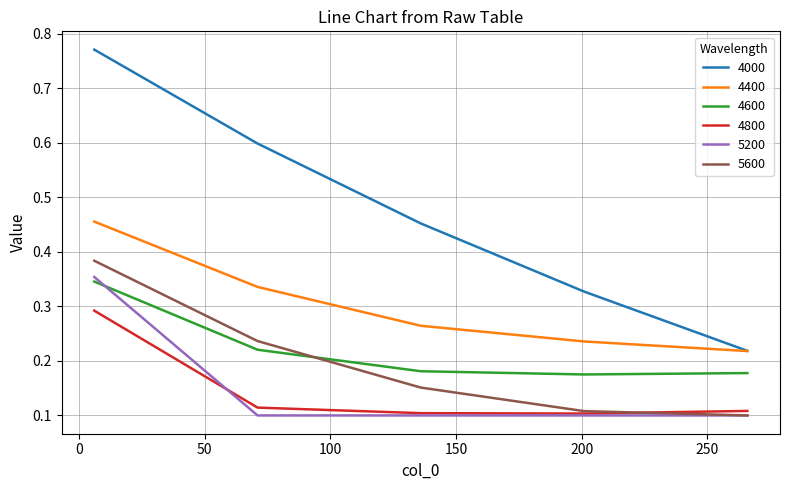

Does the chart have visible grid lines?

Yes